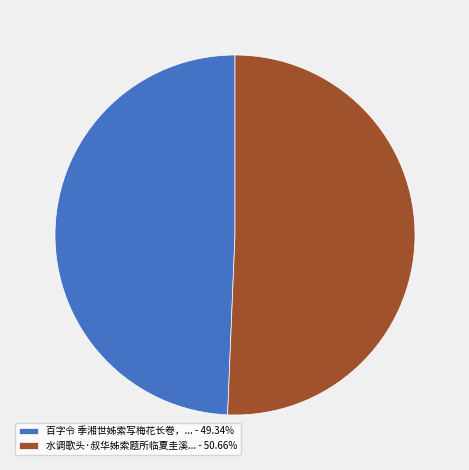

Combined, do 百字令 季湘世姊索写梅花长卷，... - 49.34% and 水调歌头·叔华姊索题所临夏圭溪... - 50.66% account for over 50%?

Yes